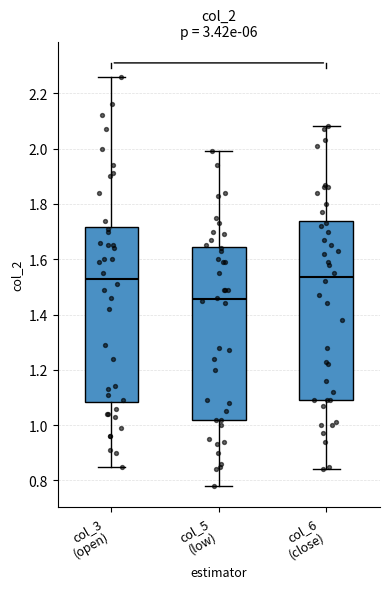

Where does the upper whisker of the box for col_6 (close) end on the y-axis? The values are not printed on the chart, so give them approximately, as read against the axis.

2.08